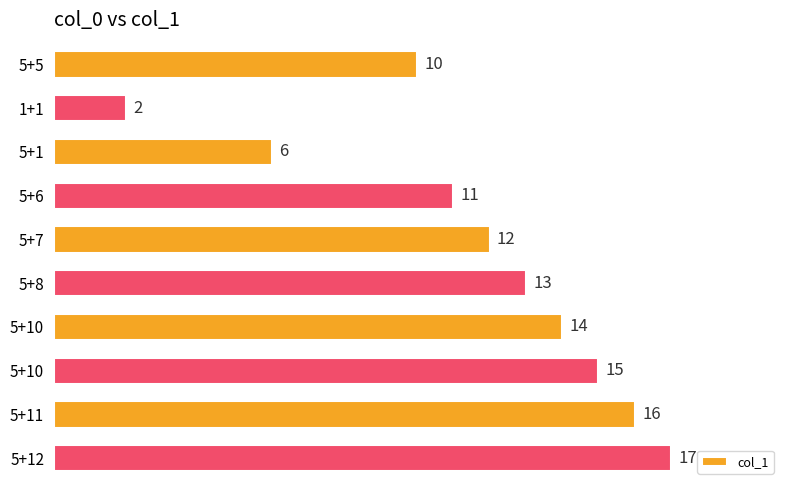

Are the bars horizontal?

Yes